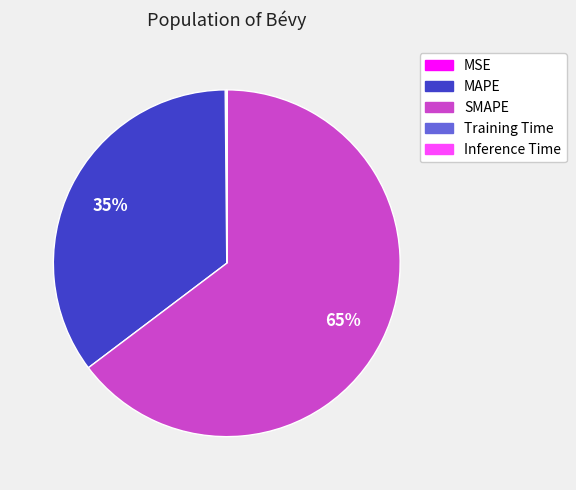

Is there any slice that represents more than half of the pie?

Yes